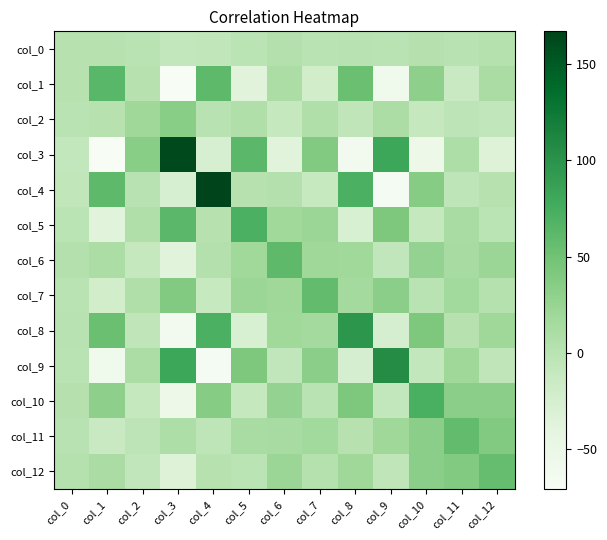

What is the total value across all series at col_2?

41.4